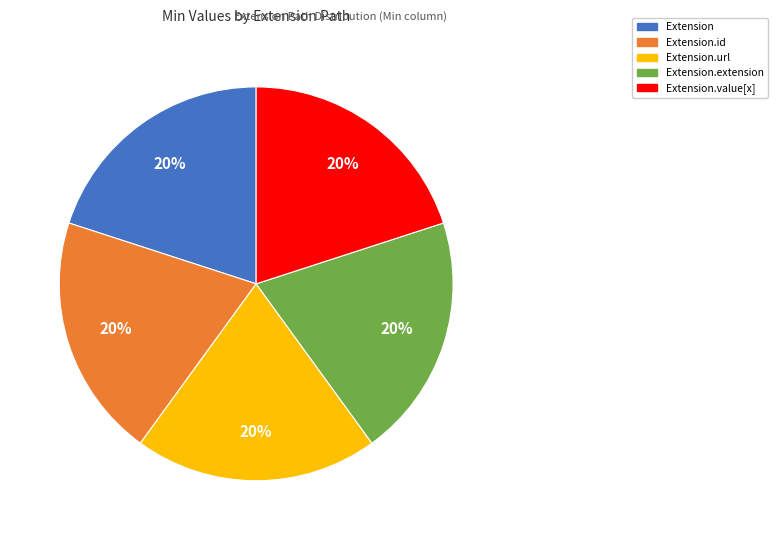

Is there any slice that represents more than half of the pie?

No